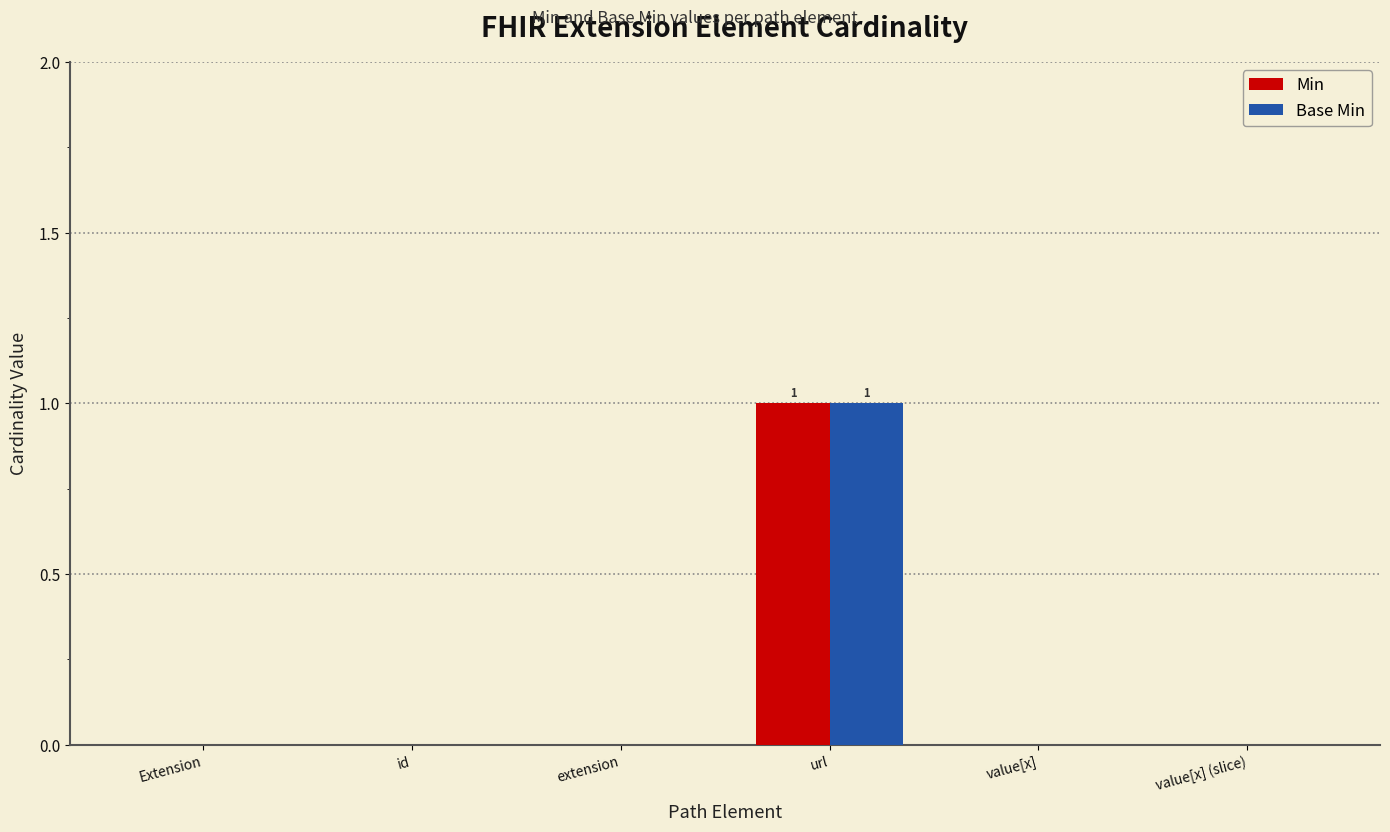

Reading left to right, transcribe all the data shown in this chart.

Min: Extension=0	id=0	extension=0	url=1	value[x]=0	value[x] (slice)=0
Base Min: Extension=0	id=0	extension=0	url=1	value[x]=0	value[x] (slice)=0